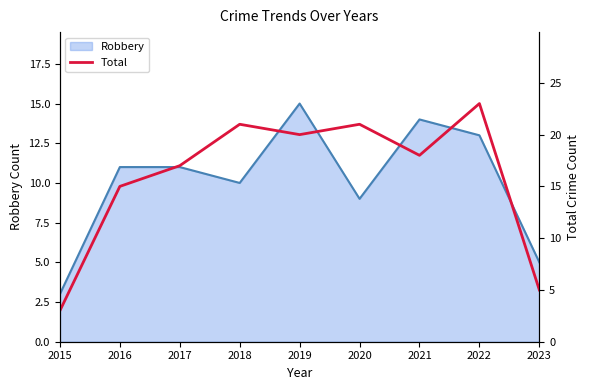

What is the minimum value for Robbery?

3